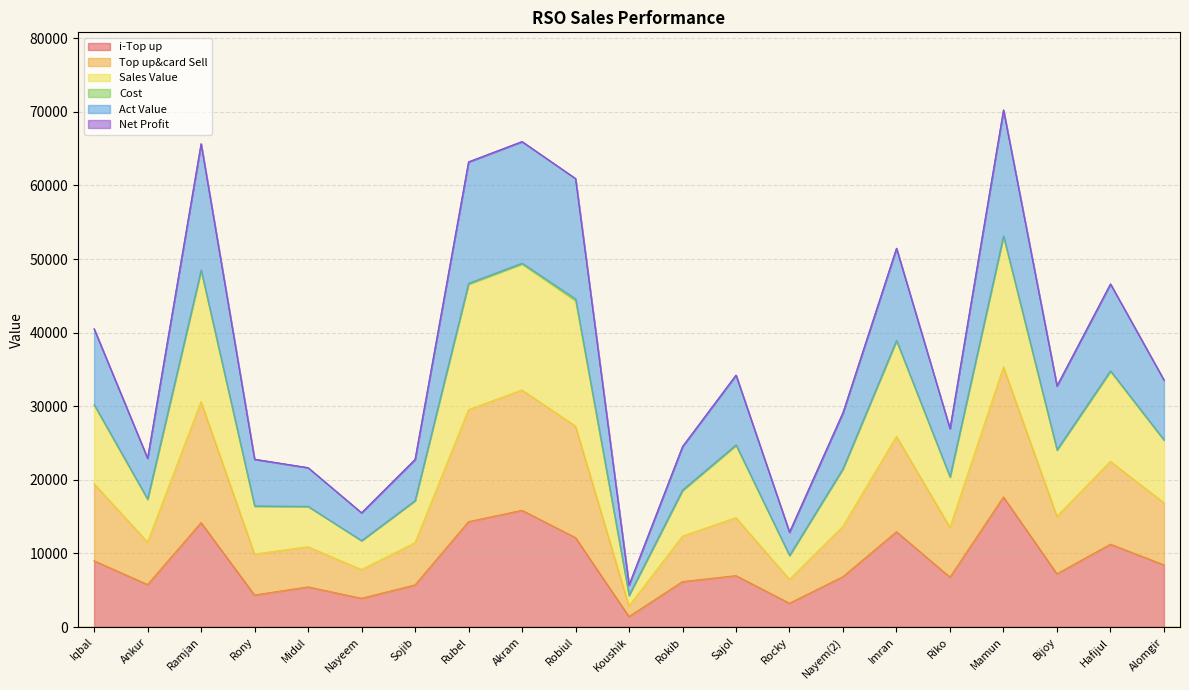

How many data points in i-Top up are above 6981?

10